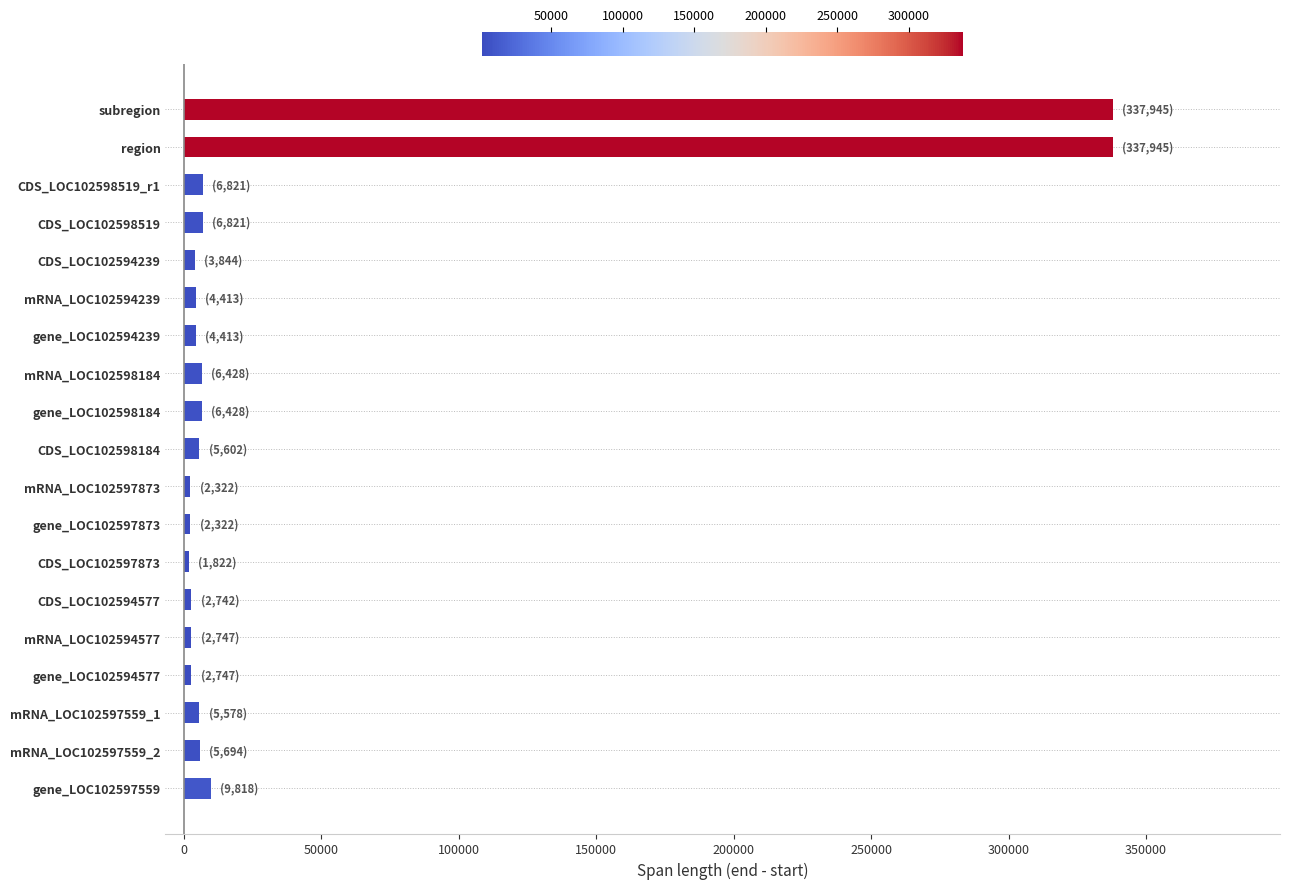

Count the number of data series in this chart.

1